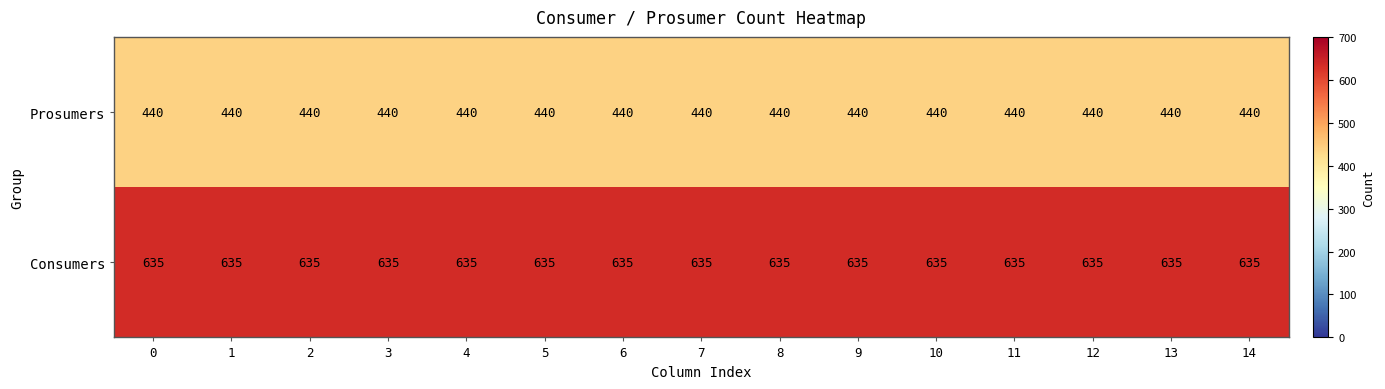

What is the approximate value of Consumers at 2?

635